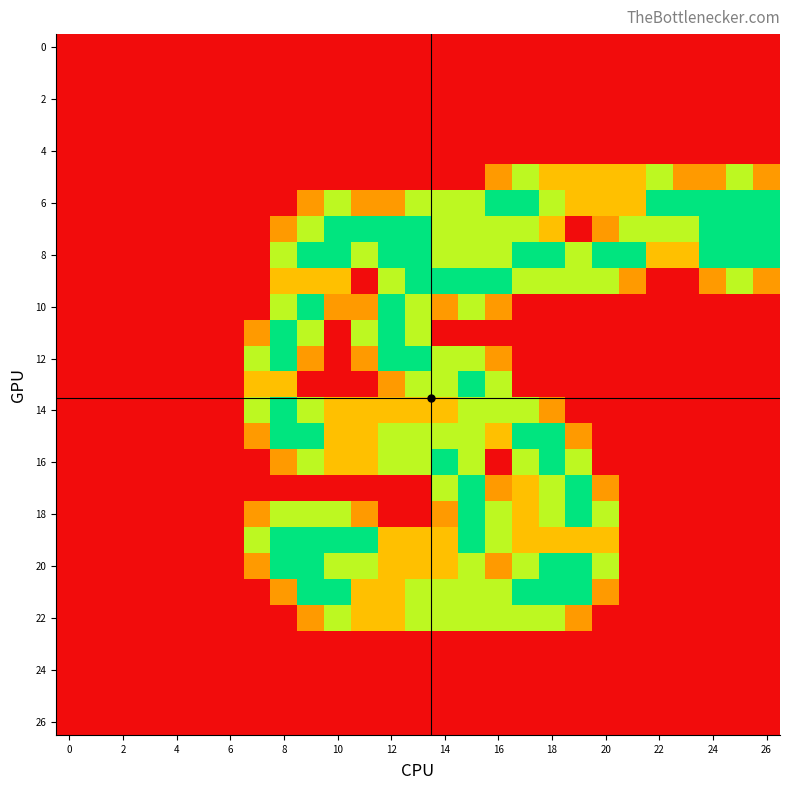

How many categories are shown in the chart?

27